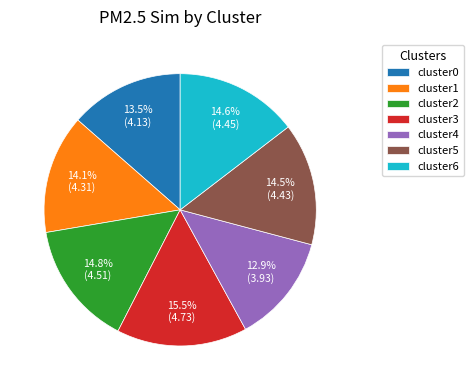

What percentage do cluster2 and cluster6 together represent?

29.4%